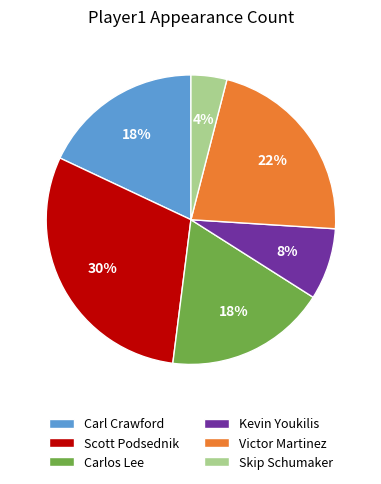

What percentage is the Skip Schumaker slice, to the nearest percent?

4%